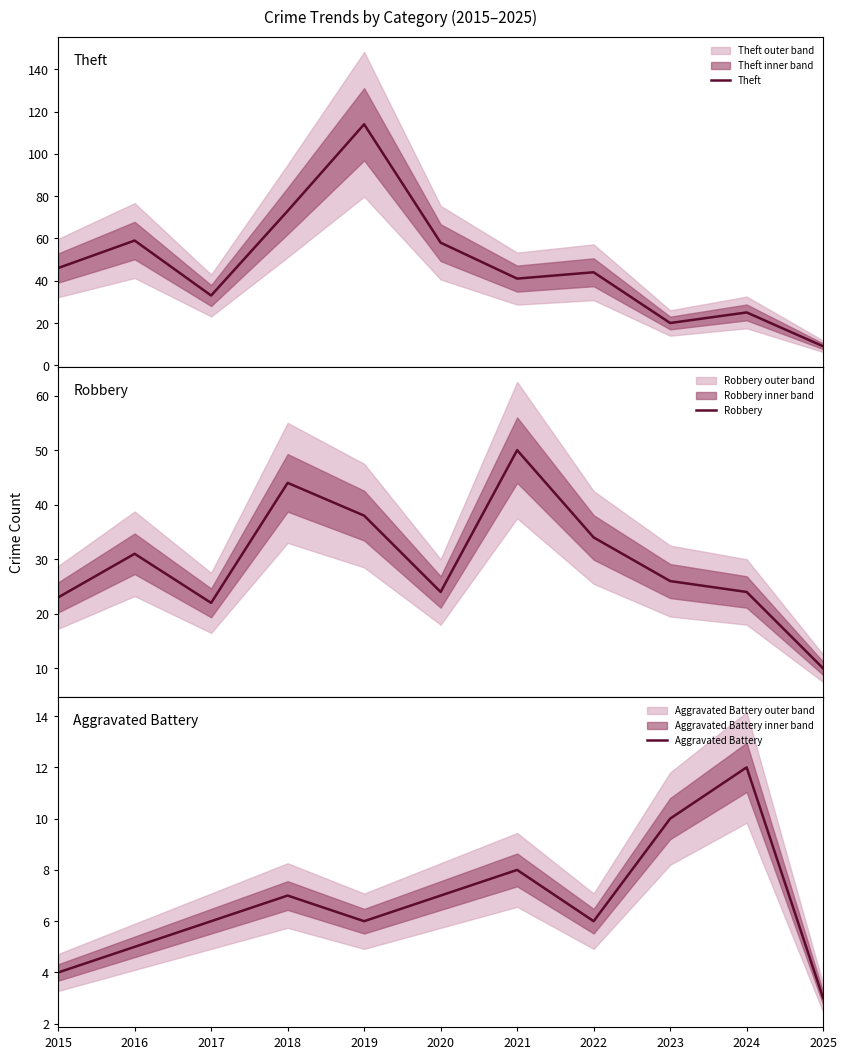

Where is the first local maximum for Robbery?

2016